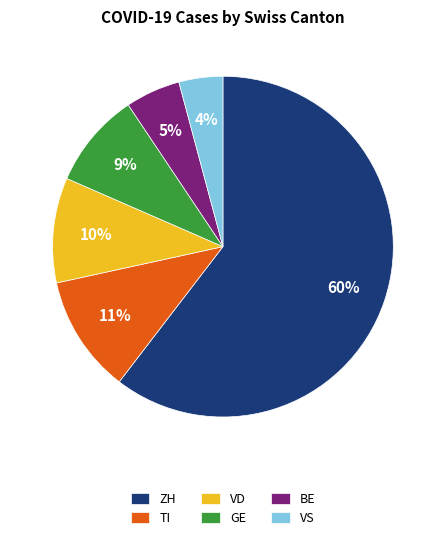

Is the sum of BE and VS greater than half?

No